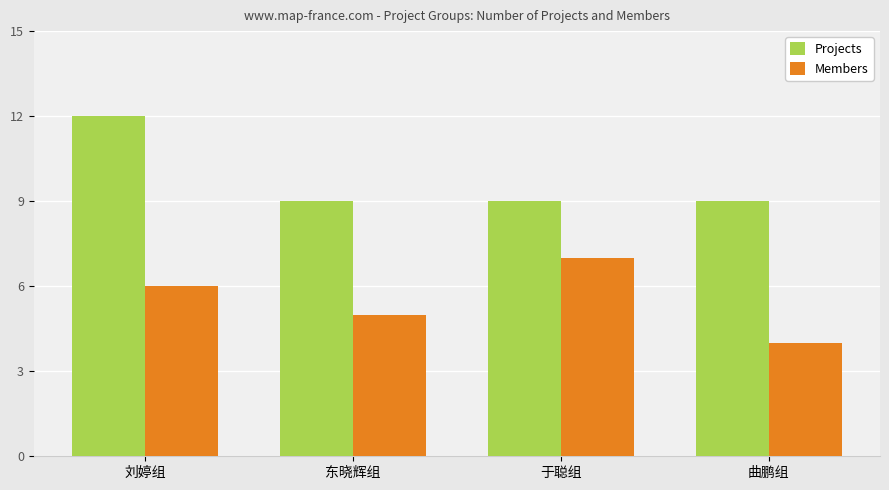

Rank the series at 于聪组 from highest to lowest value.

Projects, Members